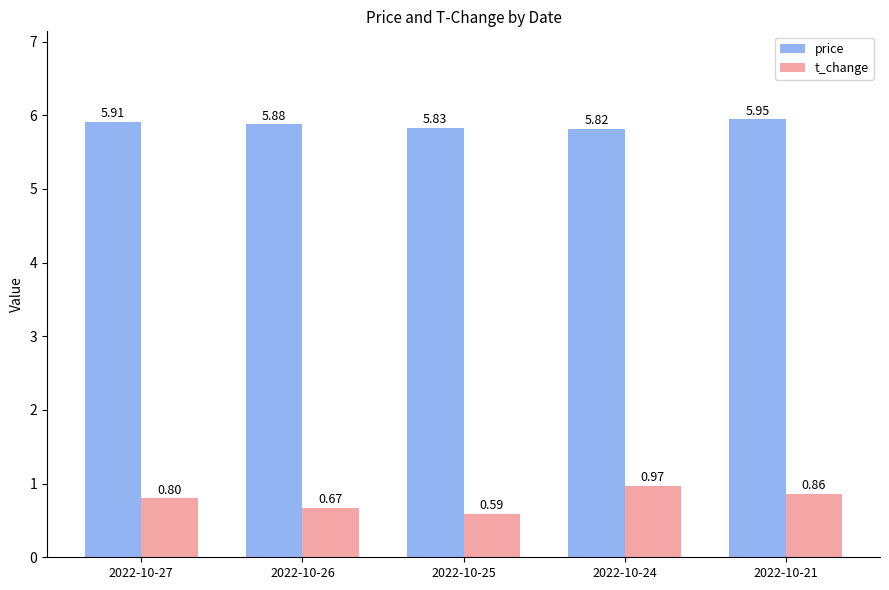

Which label corresponds to the smallest value in the chart?

2022-10-25